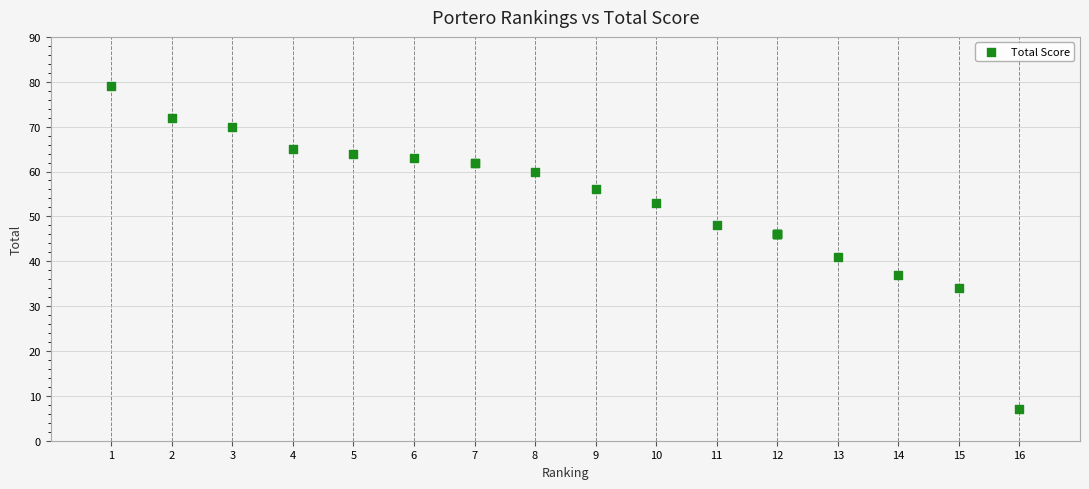

What Y value in the scatter plot is closest to 43?

41